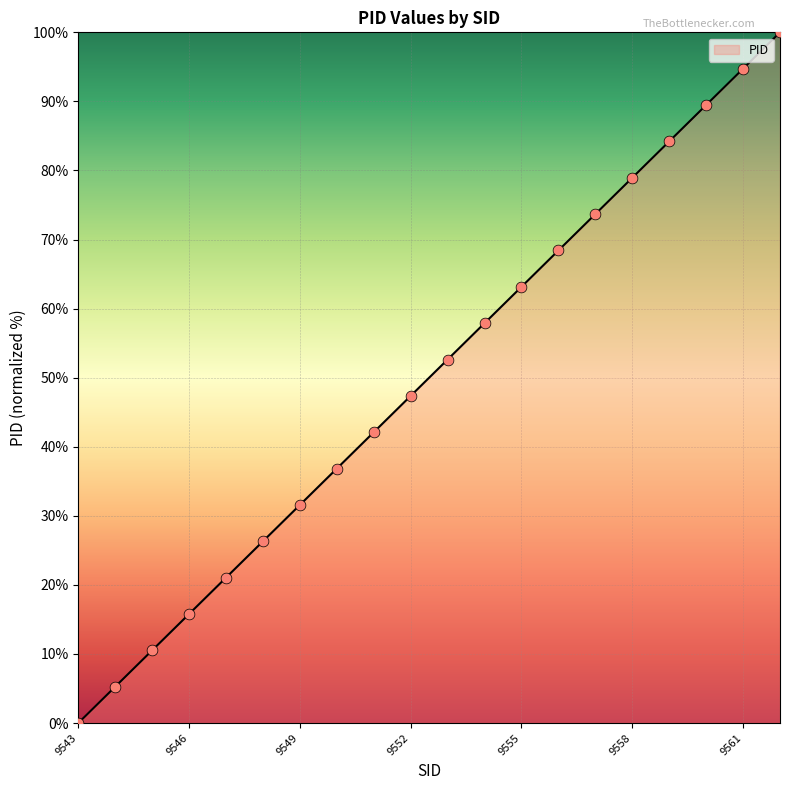

What is the maximum value shown in the chart?

100.0